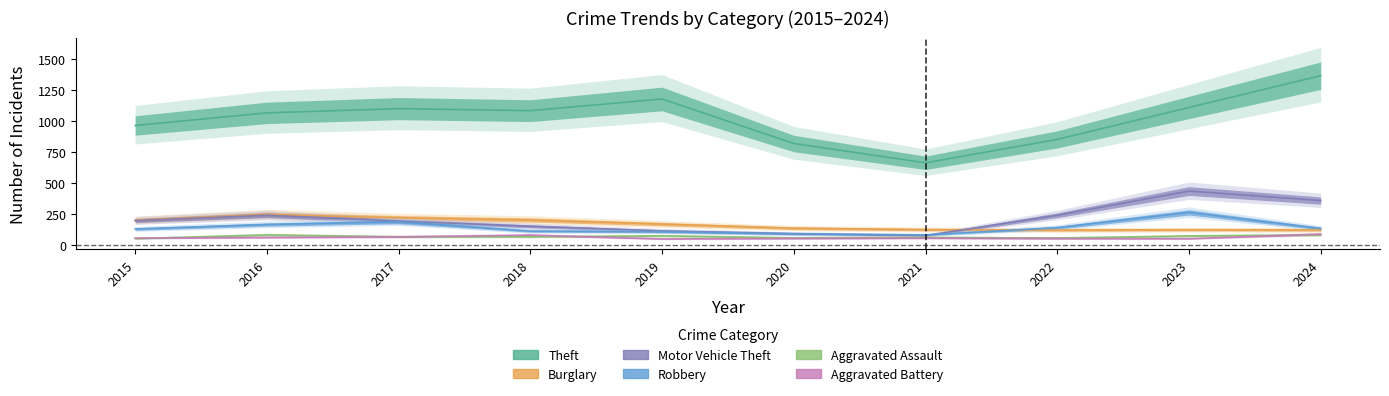

What is the difference between the Aggravated Assault values at 2023 and 2015?

21.3